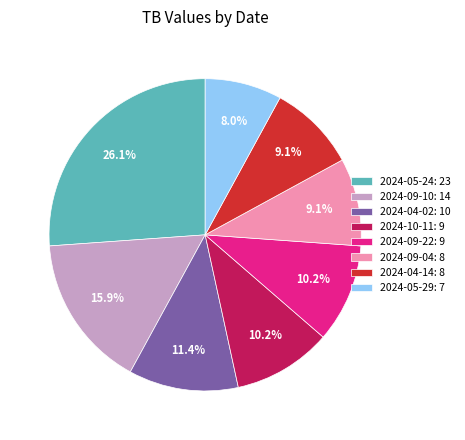

What is the largest slice in the pie chart?

2024-05-24: 23